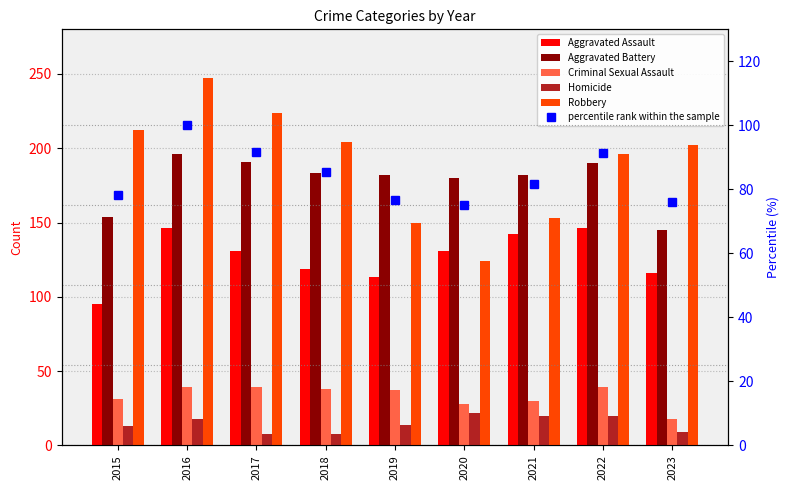

What is the value of the Criminal Sexual Assault bar at the 9th from the left?

18.0